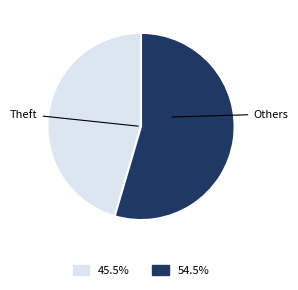

Is there a majority slice in this chart?

Yes